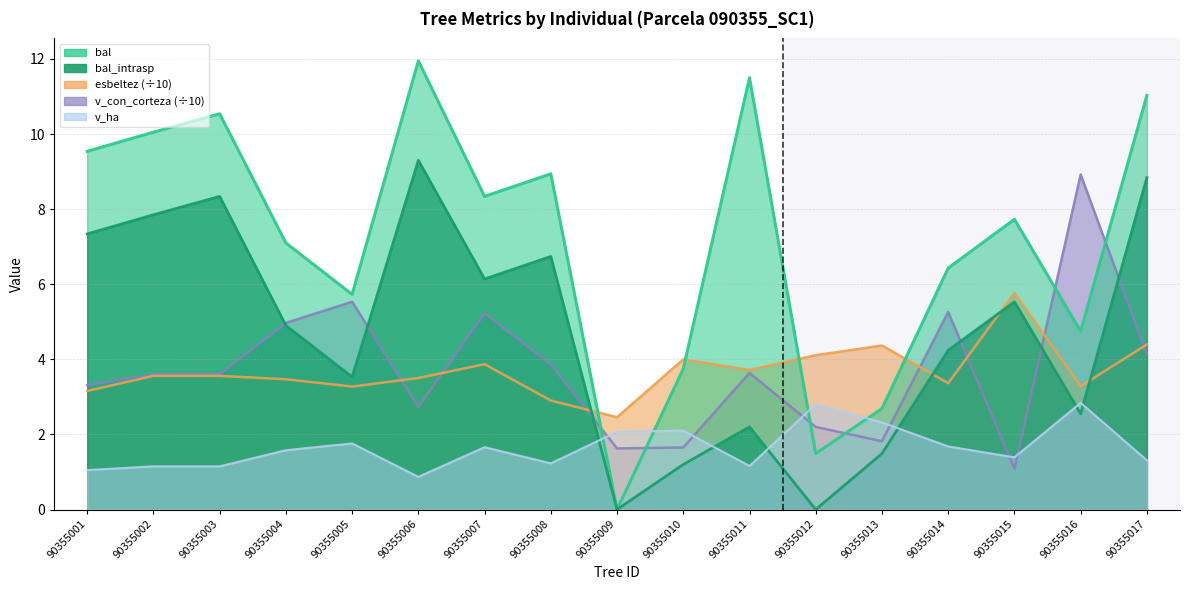

At which category does the chart reach its peak across all series?

90355006